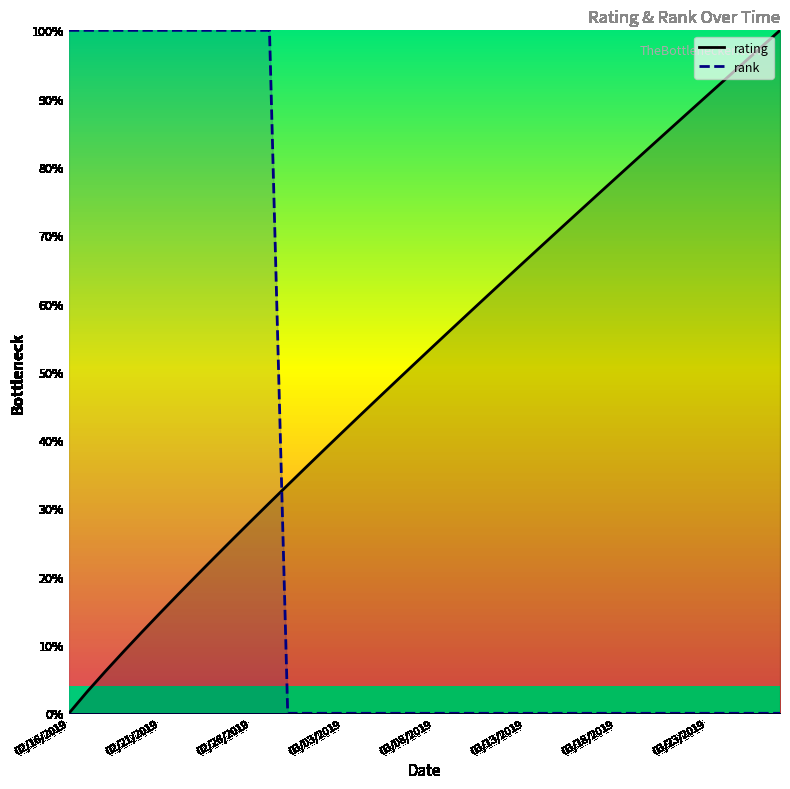

What is the difference between the maximum and minimum values in the rank series?

100.0